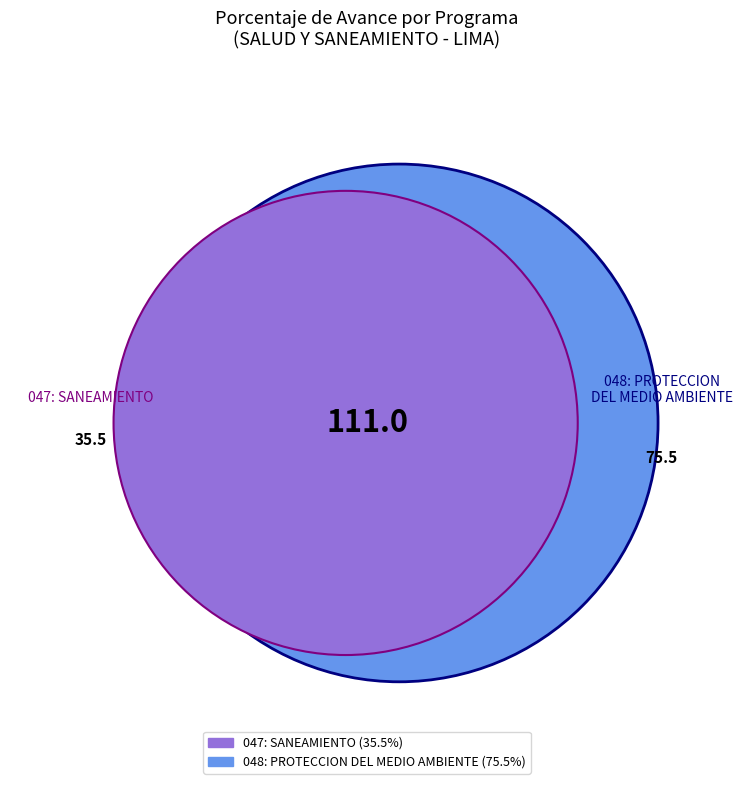

How many slices are in this pie chart?

2